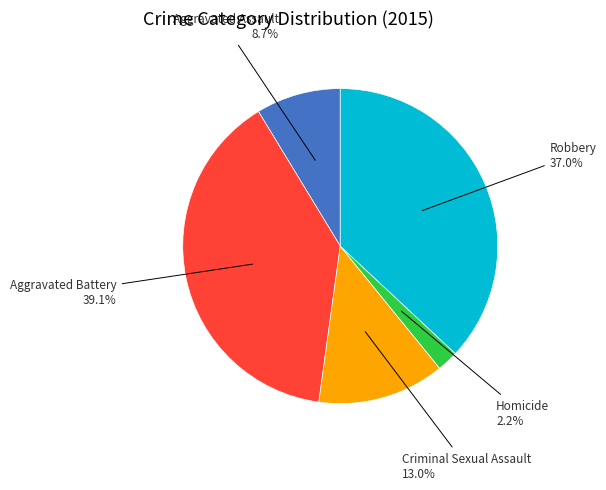

Is there a majority slice in this chart?

No